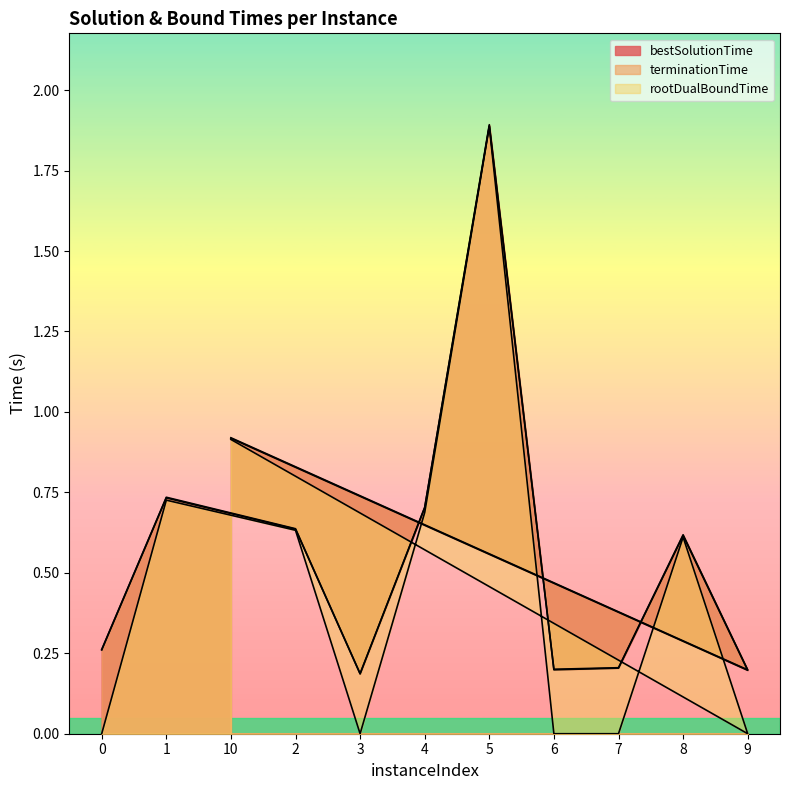

What is the label of the 10th point from the right?

1